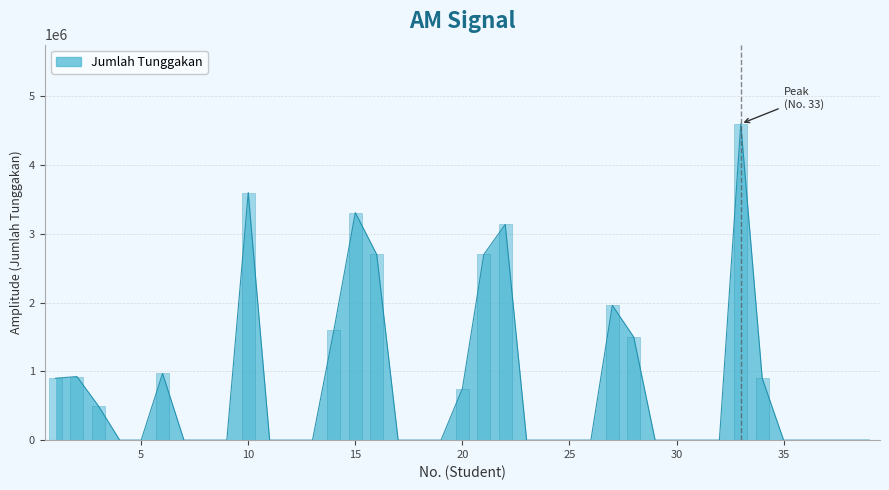

Rank the categories by value from lowest to highest.

4, 5, 7, 8, 9, 11, 12, 13, 17, 18, 19, 23, 24, 25, 26, 29, 30, 31, 32, 35, 36, 37, 38, 39, 3, 20, 1, 34, 2, 6, 28, 14, 27, 16, 21, 22, 15, 10, 33